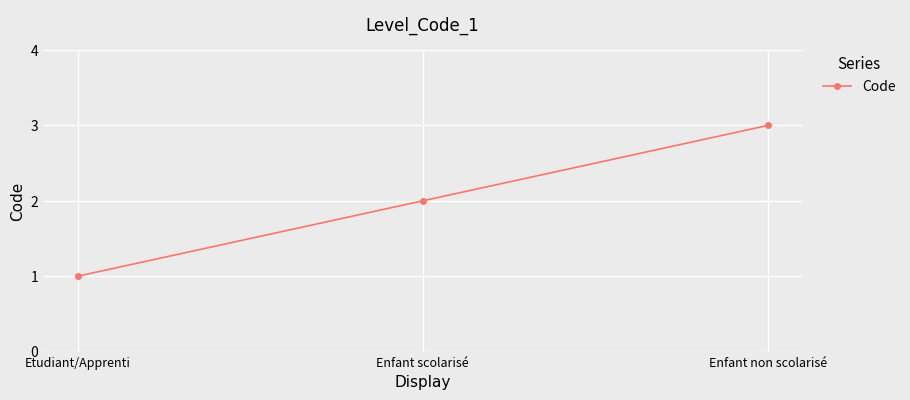

What is the difference between the maximum and minimum values?

2